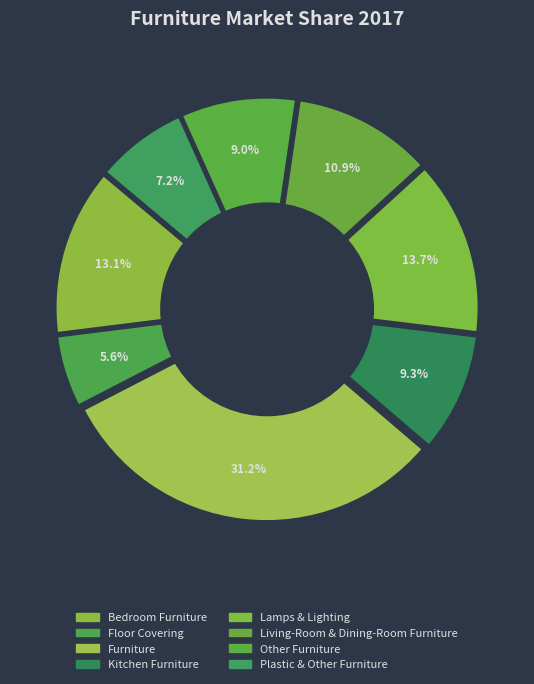

Is there a majority slice in this chart?

No